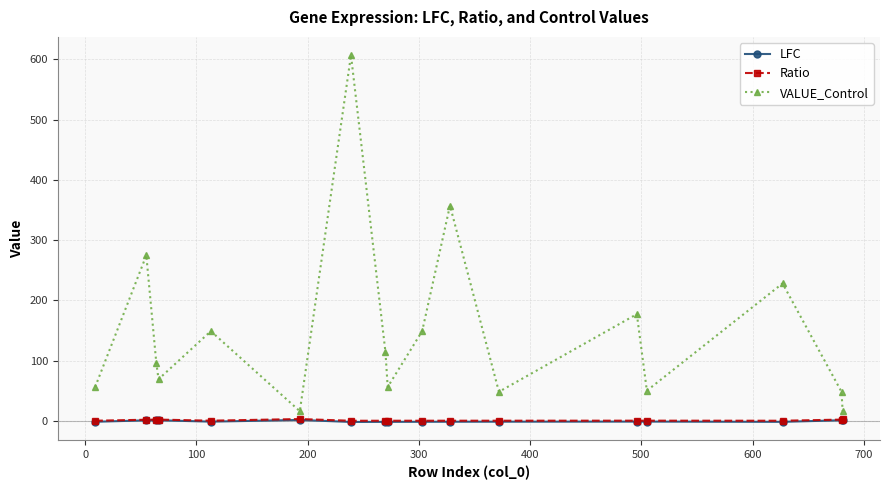

Which series has the largest range (max minus min)?

VALUE_Control